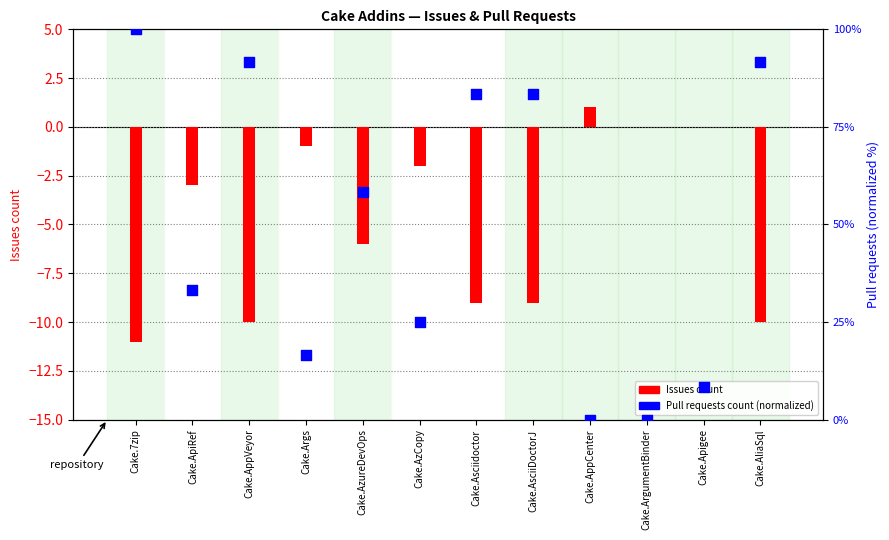

What is the total value across all series at Cake.AzureDevOps?

52.3